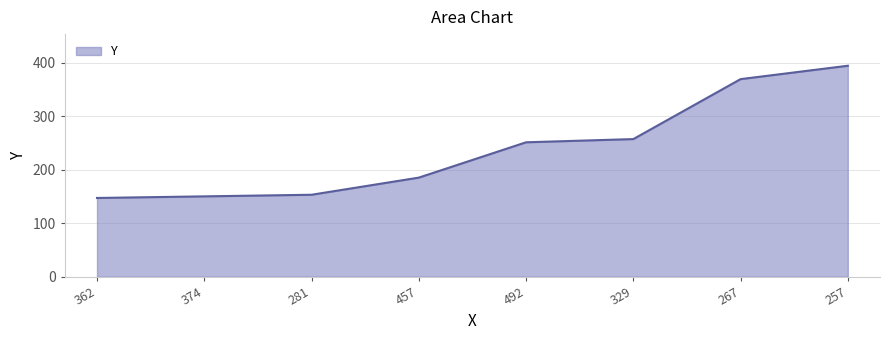

Which label corresponds to the largest value in the chart?

257